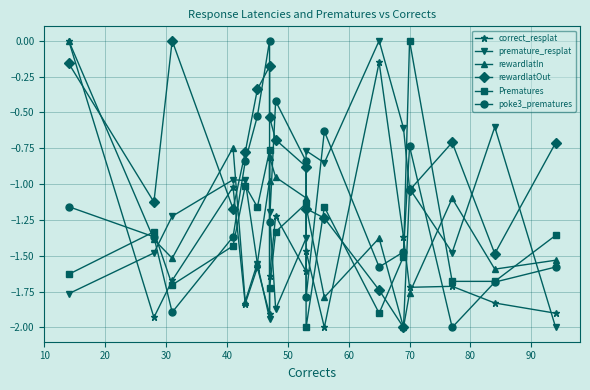

What is the difference between the highest and lowest values at 40?

0.7